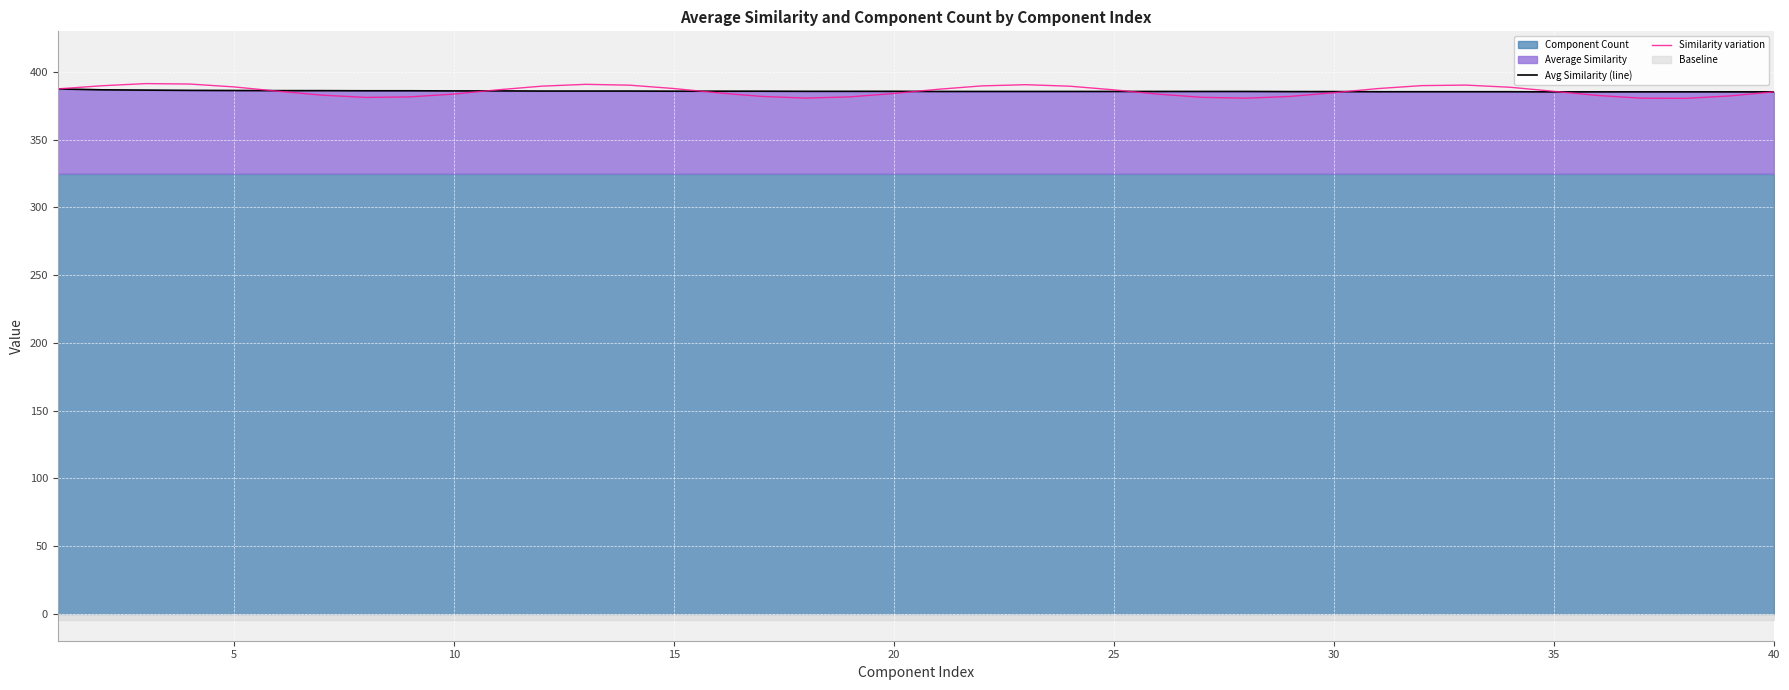

Reading right to left, extract all data points from this chart.

Avg Similarity (line): 385.3	385.3	385.3	385.3	385.3	385.3	385.4	385.4	385.4	385.4	385.5	385.5	385.6	385.6	385.6	385.6	385.6	385.6	385.6	385.6	385.7	385.7	385.7	385.8	385.8	385.8	385.9	385.9	385.9	386.0	386.0	386.1	386.1	386.2	386.2	386.3	386.4	386.6	386.8	387.5
Similarity variation: 385.3	382.3	380.5	380.6	382.6	385.7	388.7	390.3	389.9	387.7	384.7	381.9	380.6	381.3	383.6	386.8	389.5	390.6	389.7	387.2	384.1	381.6	380.7	381.9	384.6	387.8	390.2	390.9	389.5	386.8	383.7	381.6	381.2	382.9	385.8	389.0	391.1	391.4	389.8	387.5